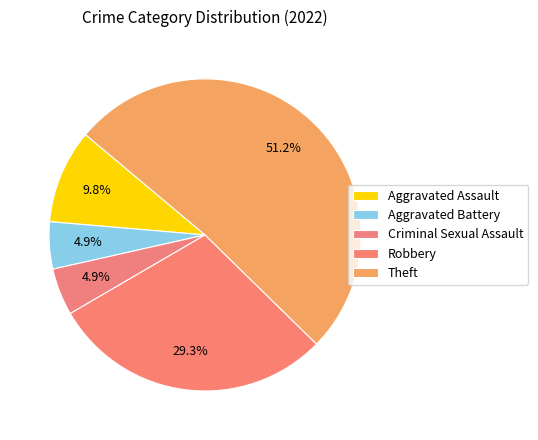

Rank the categories by value from highest to lowest.

Theft, Robbery, Aggravated Assault, Aggravated Battery, Criminal Sexual Assault